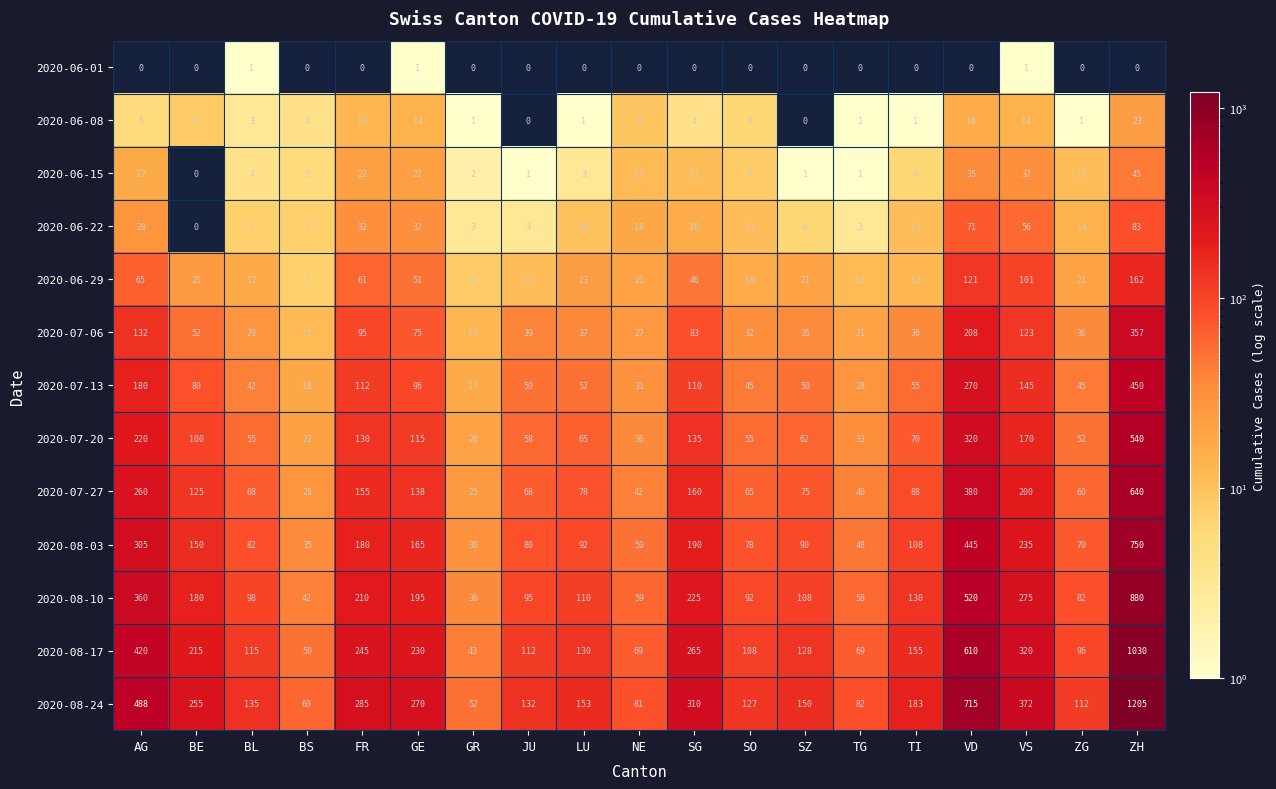

What is the total value across all series at GR?

250